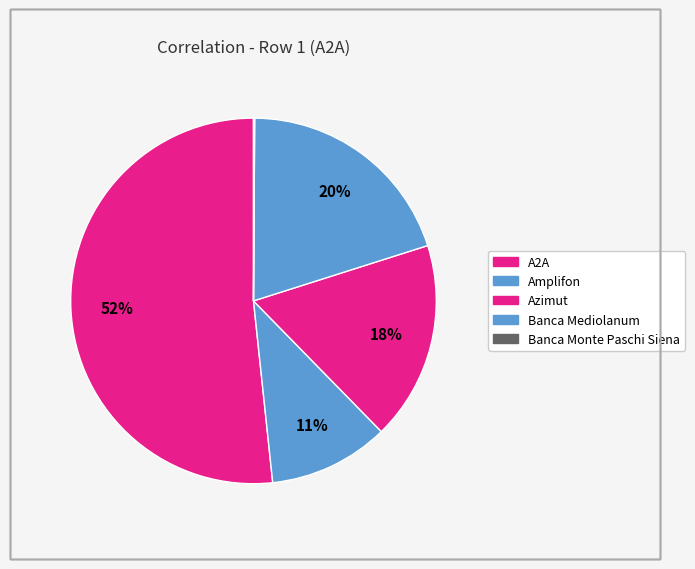

What is the total percentage of Banca Monte Paschi Siena and Amplifon?

10.7%